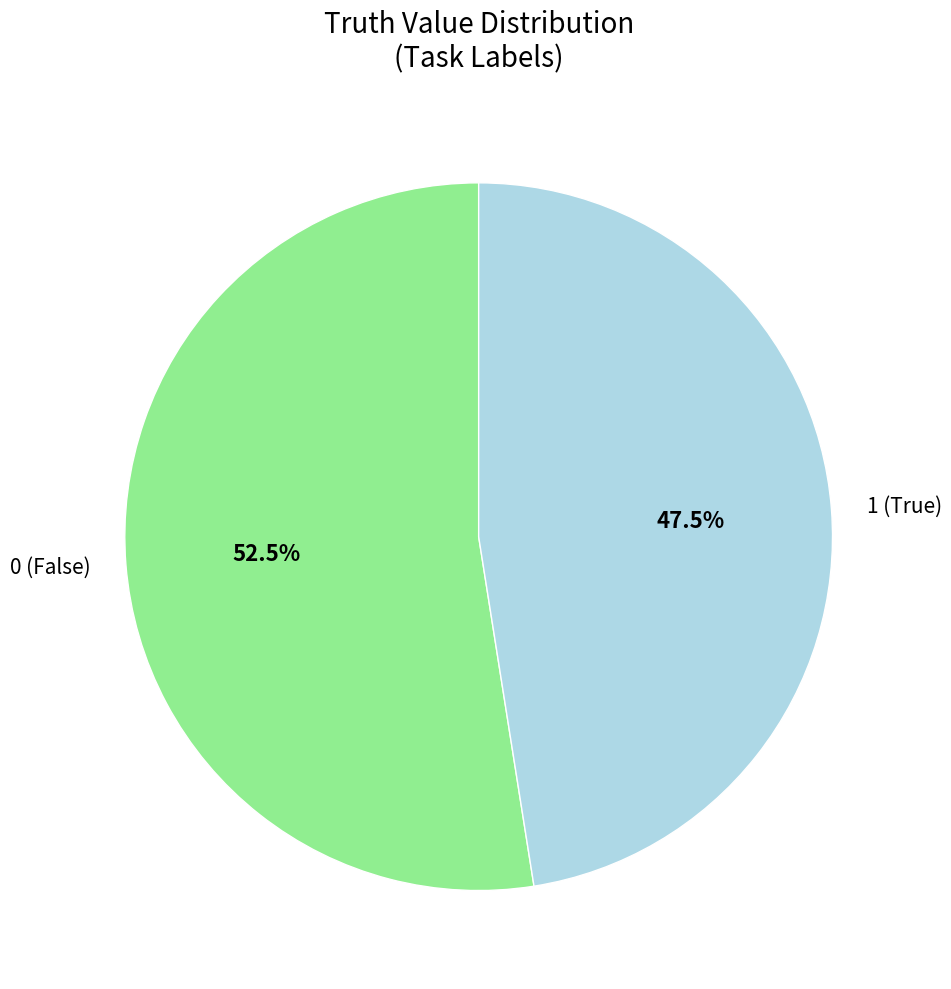

How many segments does this pie chart have?

2